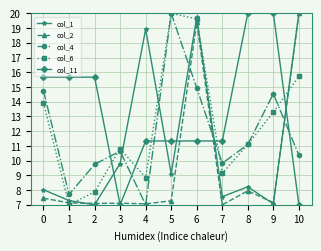

Where do col_6 and col_2 first cross each other?

0 and 1